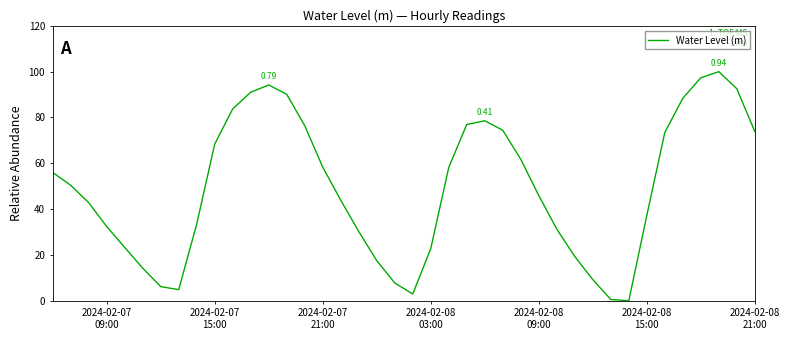

What is the difference between the maximum and minimum values?

100.0